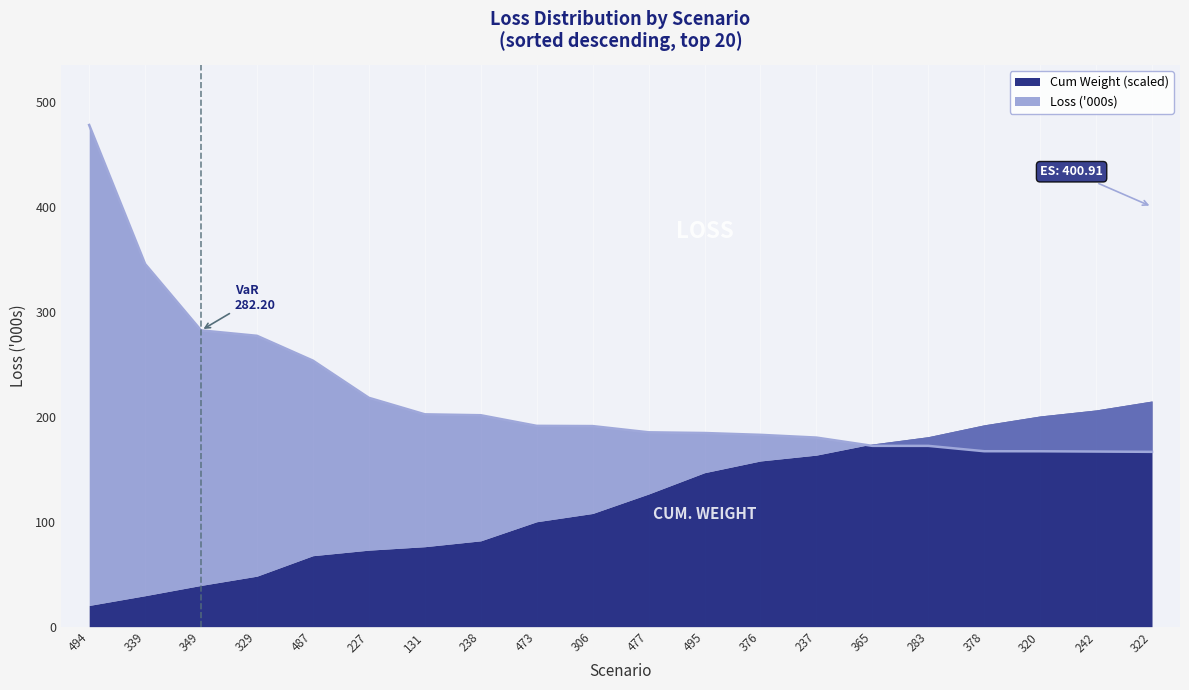

What is the label of the 6th point from the left?

227